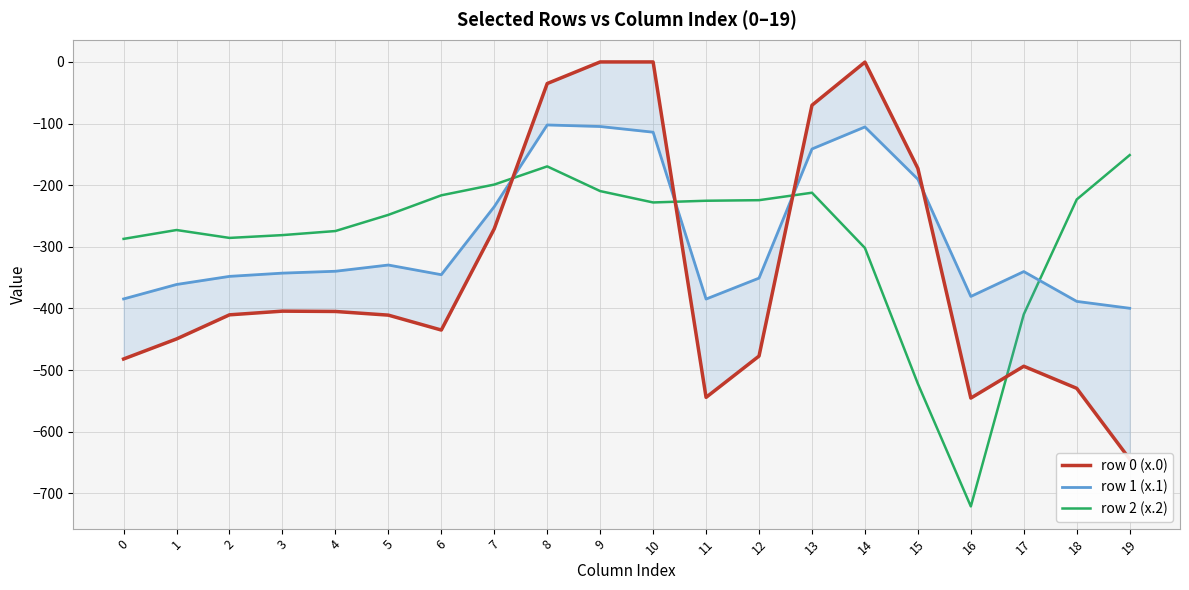

Is it true that row 0 (x.0) equals -952.9 at 16?

False